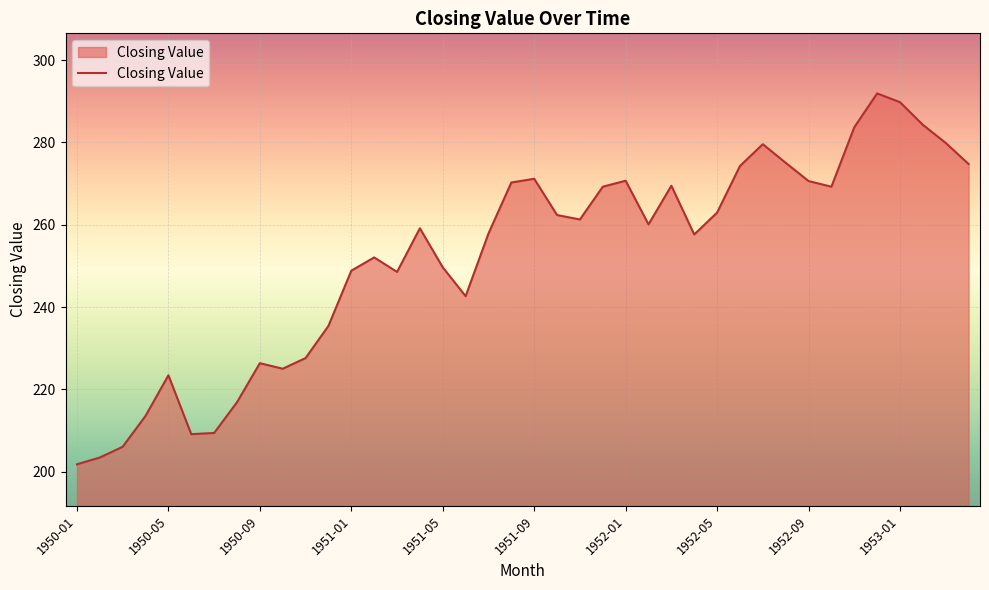

What is the smallest value displayed?

201.8